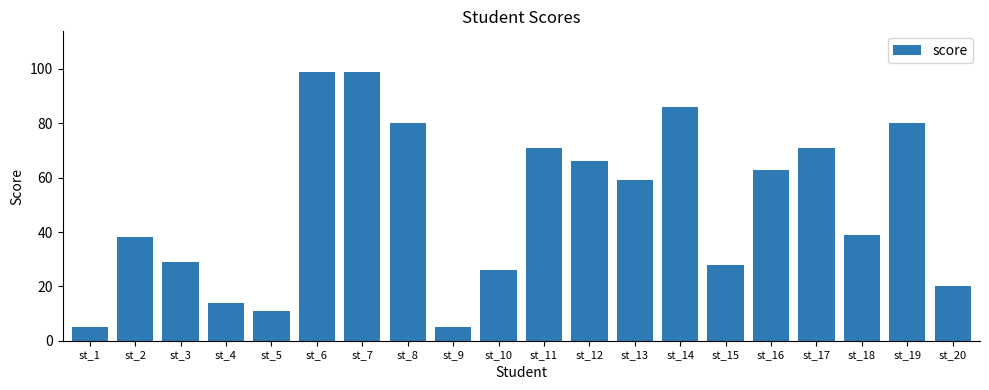

Is it true that the value at st_8 is 43?

False